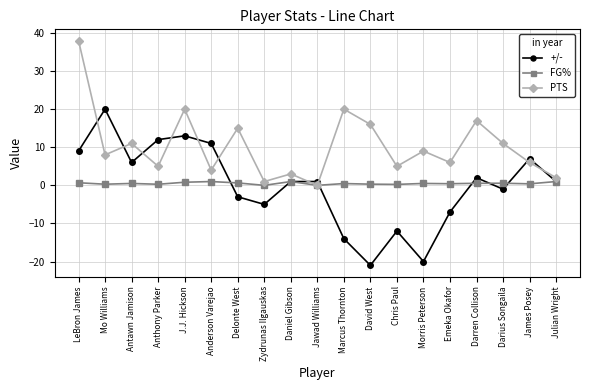

Where does the PTS series first go above 8?

LeBron James